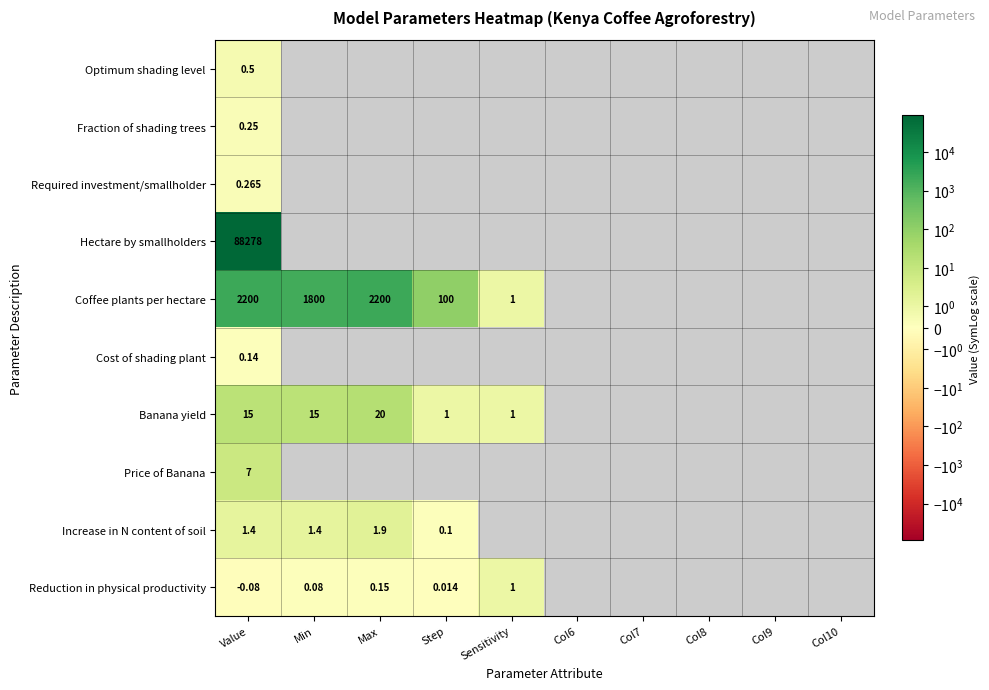

Which series has the largest range (max minus min)?

Coffee plants per hectare